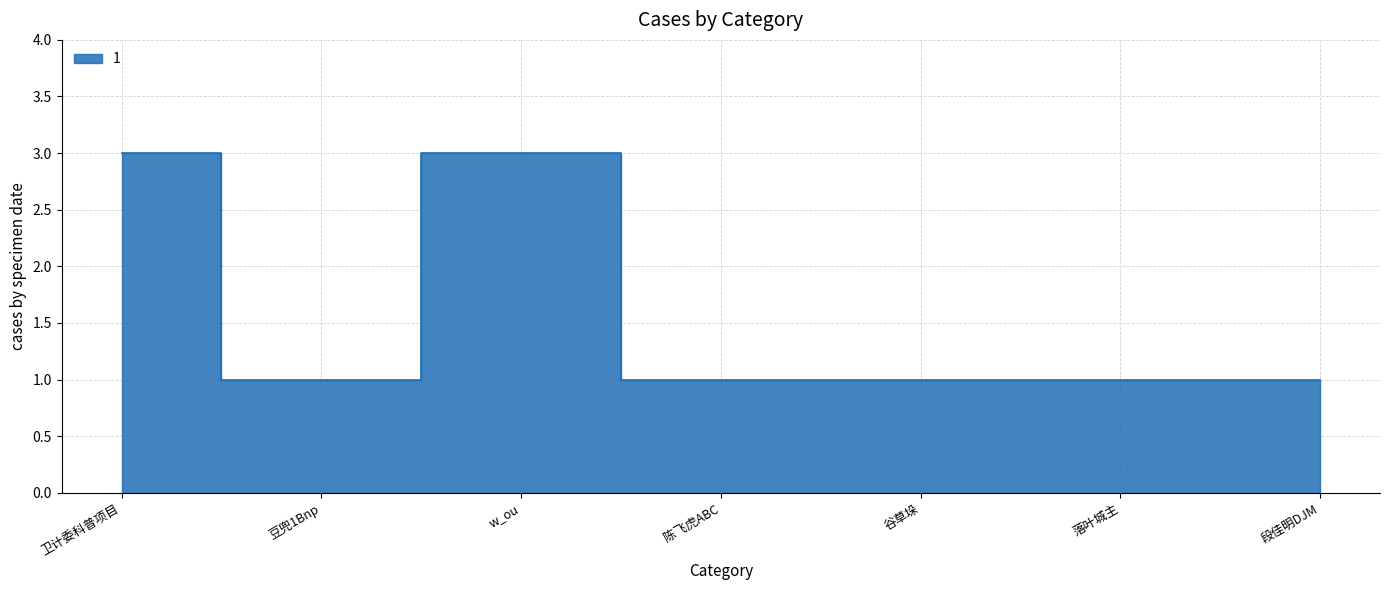

Between w_ou and 落叶城主, which is larger?

w_ou